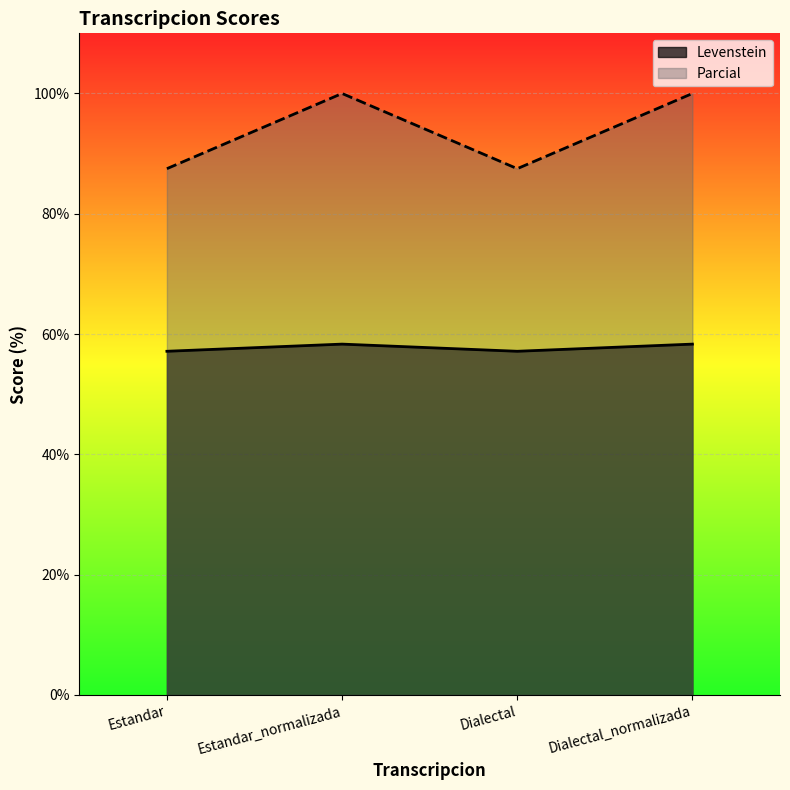

What are all the series names shown in the legend?

Levenstein, Parcial